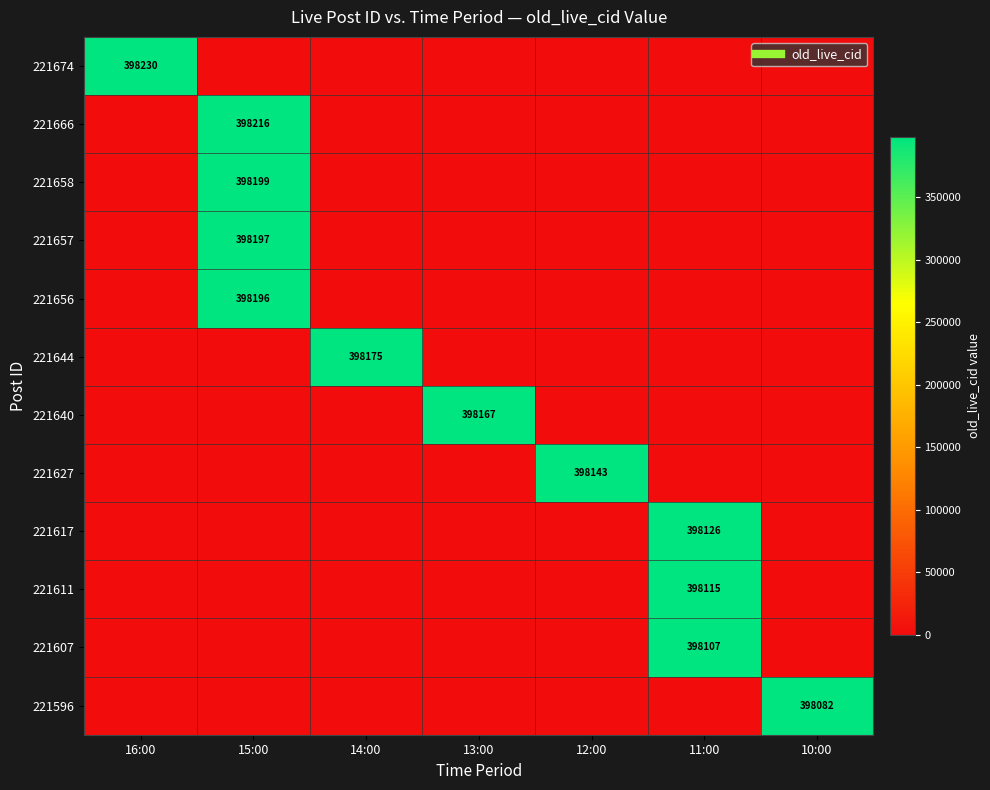

What is the sum of all 221596 values?

398082